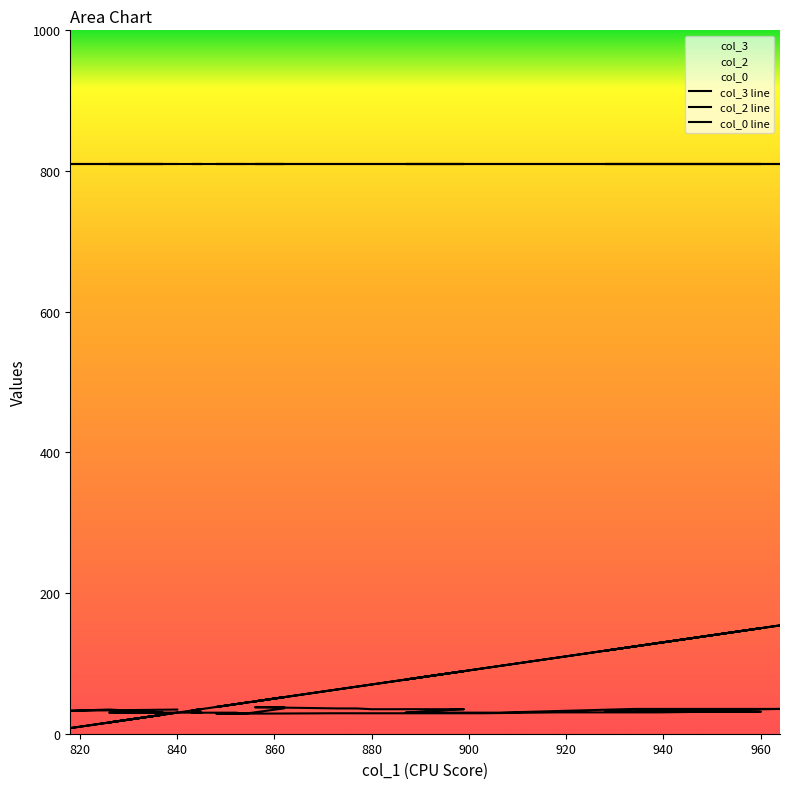

Is it true that col_0 line equals 32.6 at 820?

True